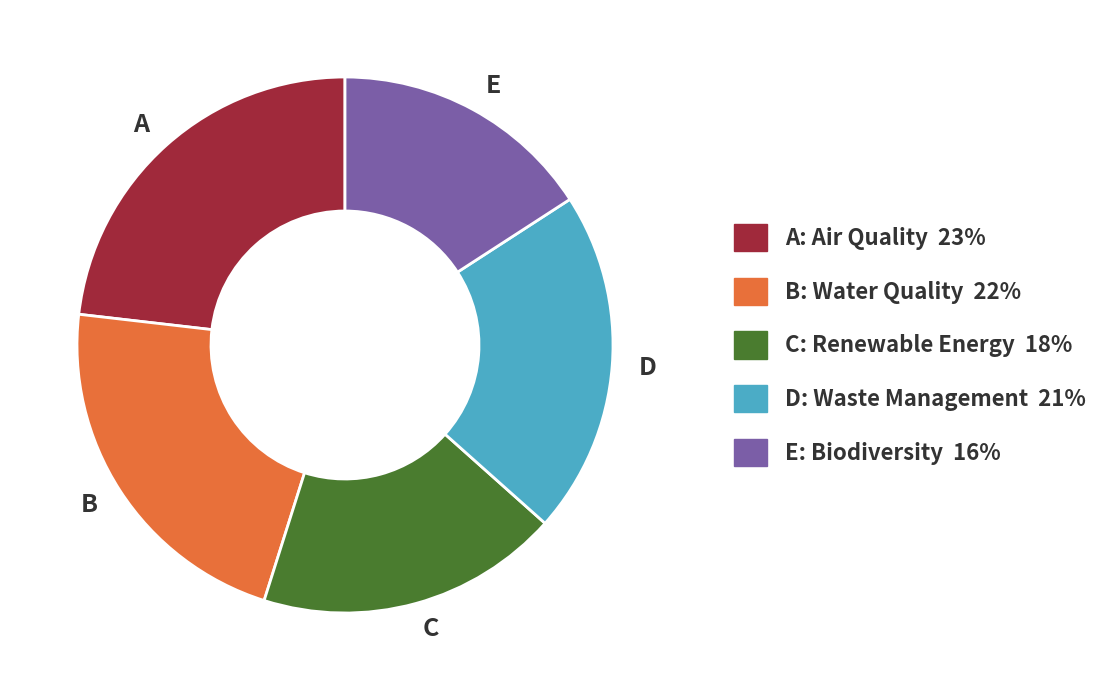

Is the sum of A and C greater than half?

No